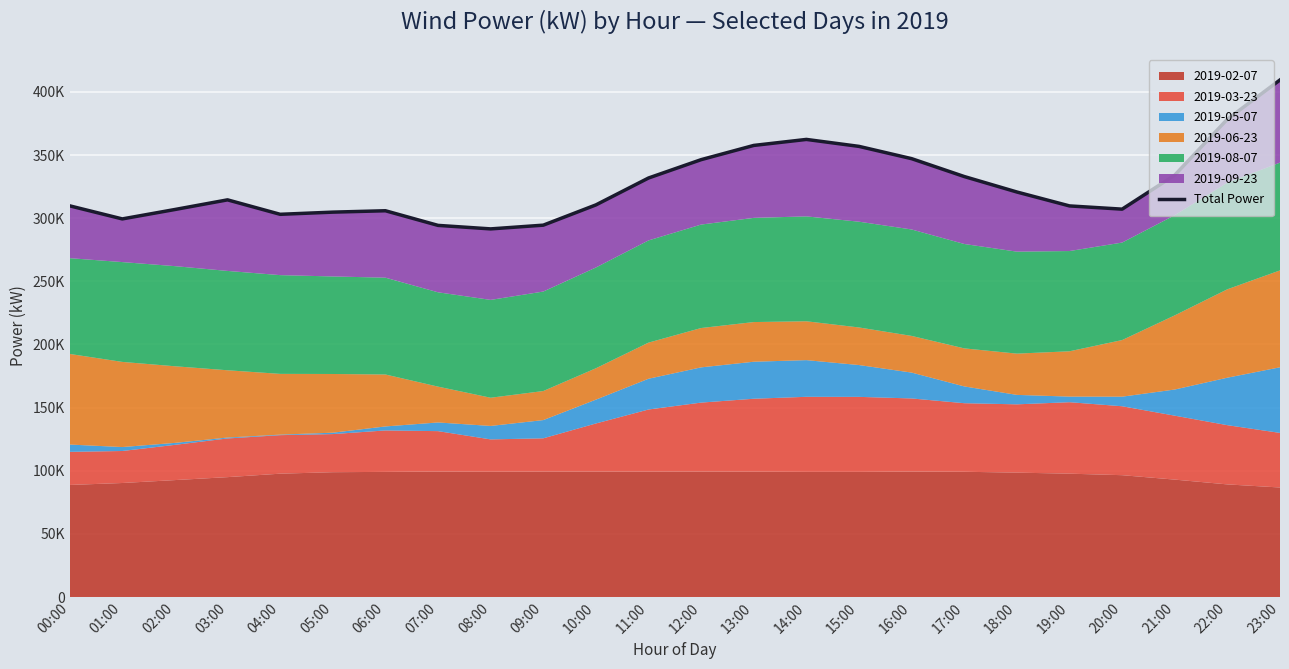

The value at 09:00 is 173564.6. True or false?

False